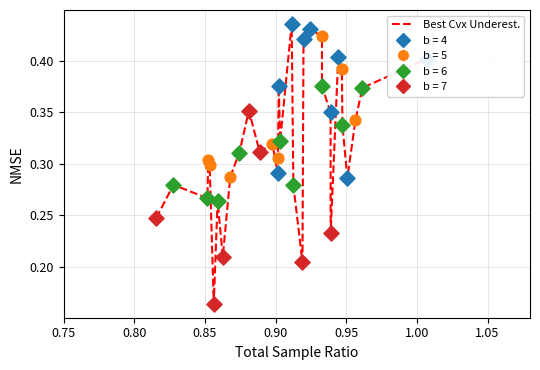

Is this an area chart (filled region under the line)?

No